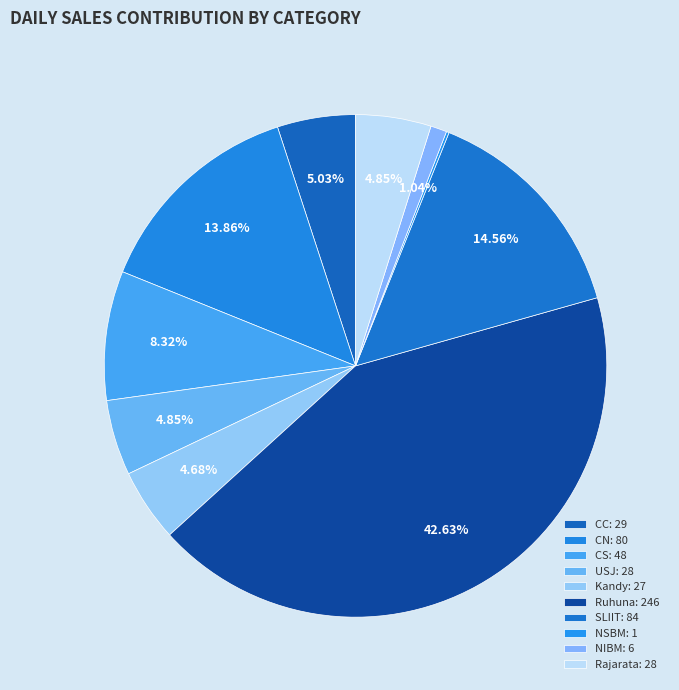

Which category has the biggest portion of the pie?

Ruhuna